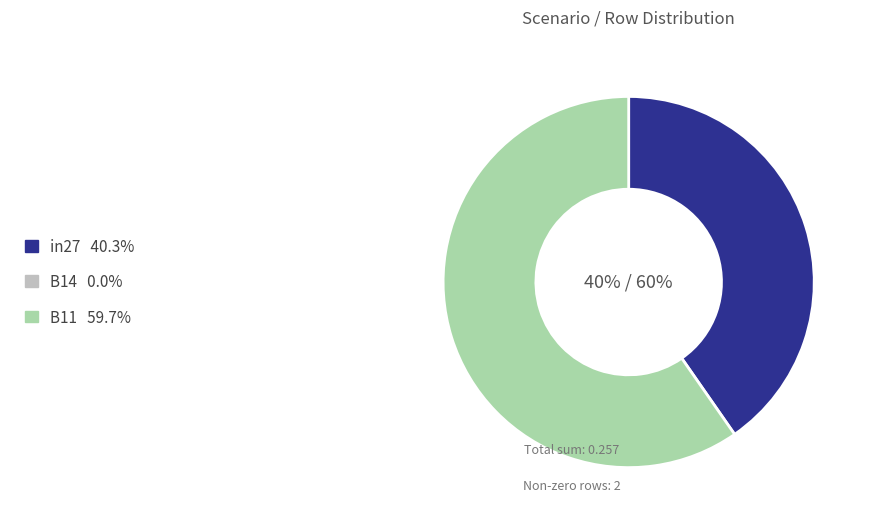

To the nearest percent, what is the average slice percentage?

50%